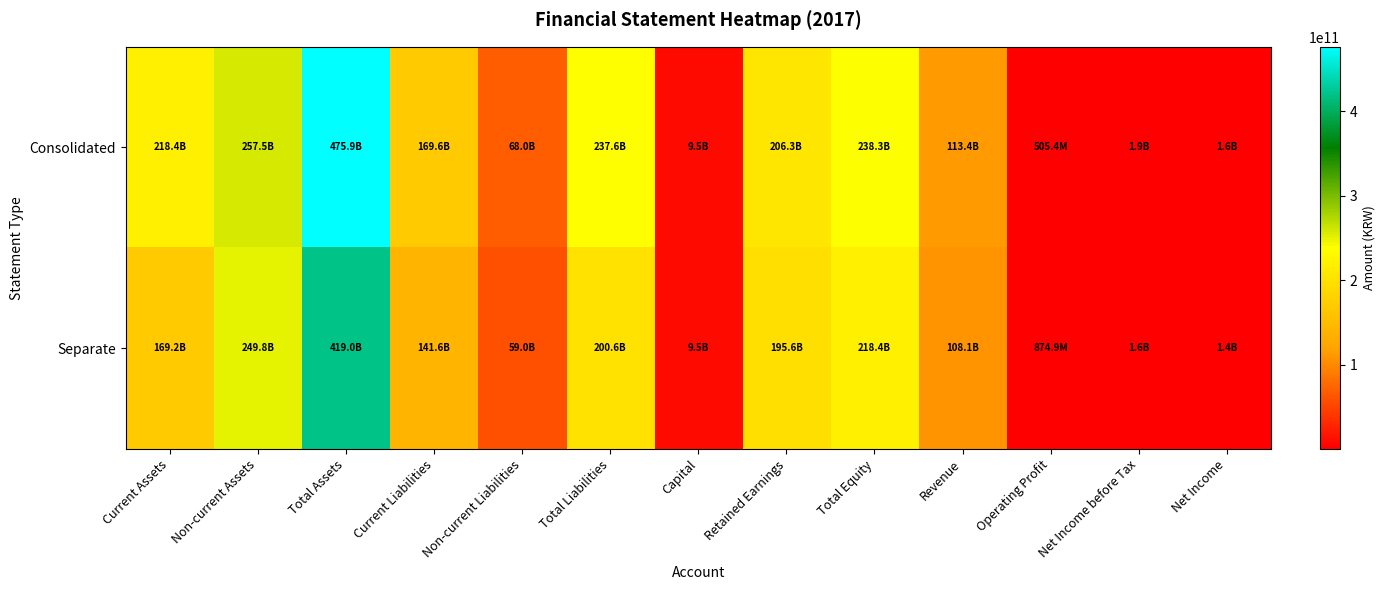

At how many categories does at least one series exceed 7322218078?

10